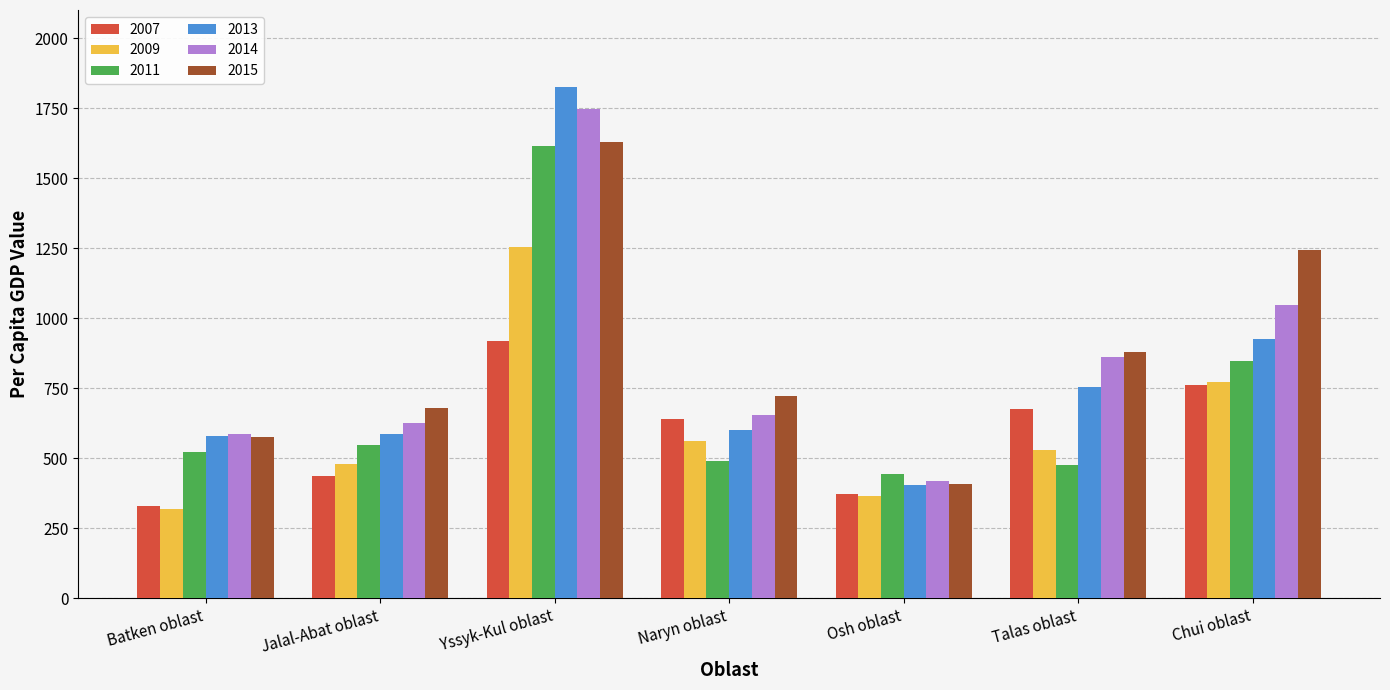

What is the maximum value shown in the chart?

1823.5